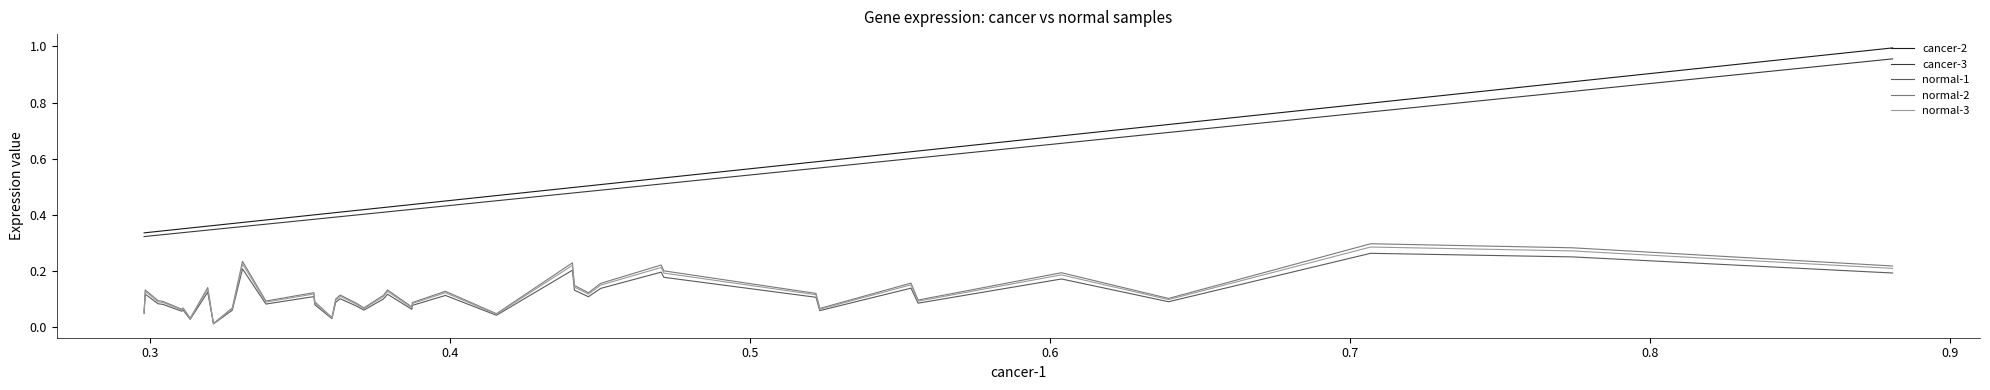

True or false: normal-2 and cancer-3 cross at least once.

False